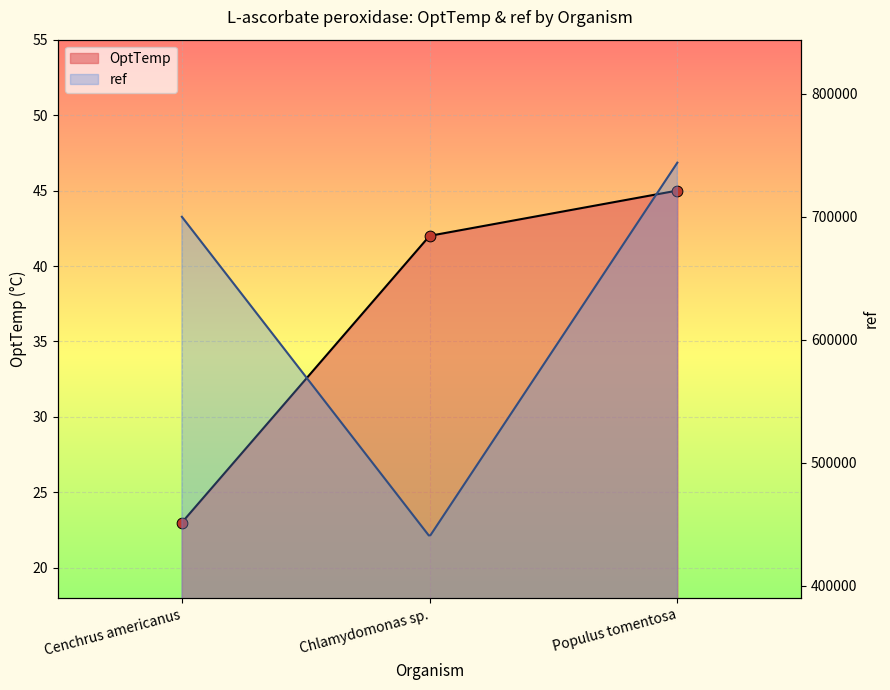

Which has a higher value, Chlamydomonas sp. or Populus tomentosa?

Populus tomentosa